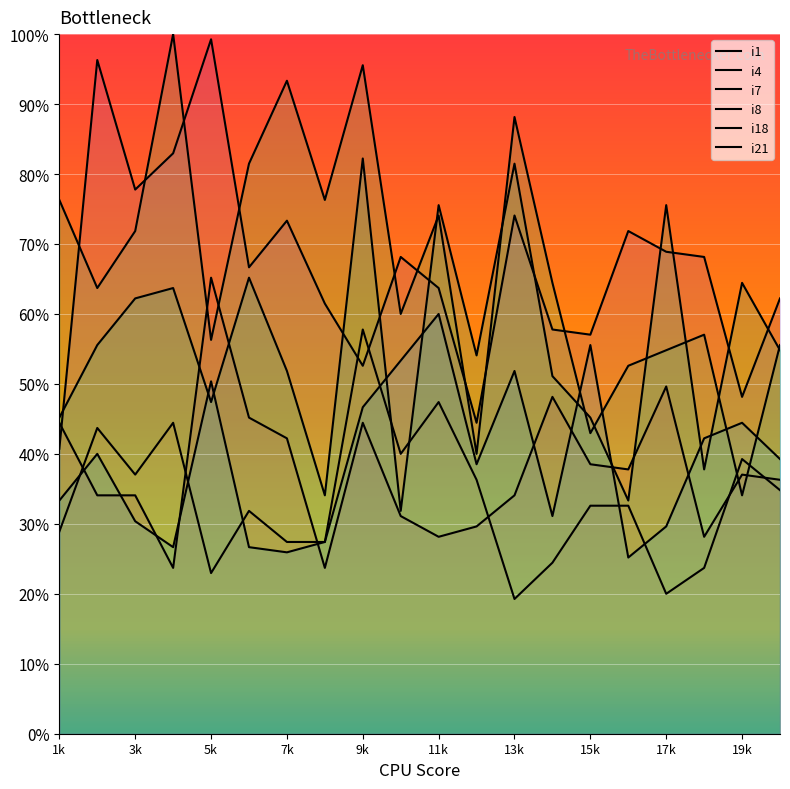

Is this an area chart (filled region under the line)?

No